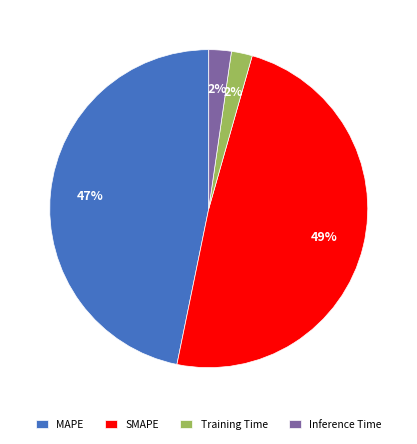

To the nearest percent, what is the combined percentage of MAPE and Training Time?

49%